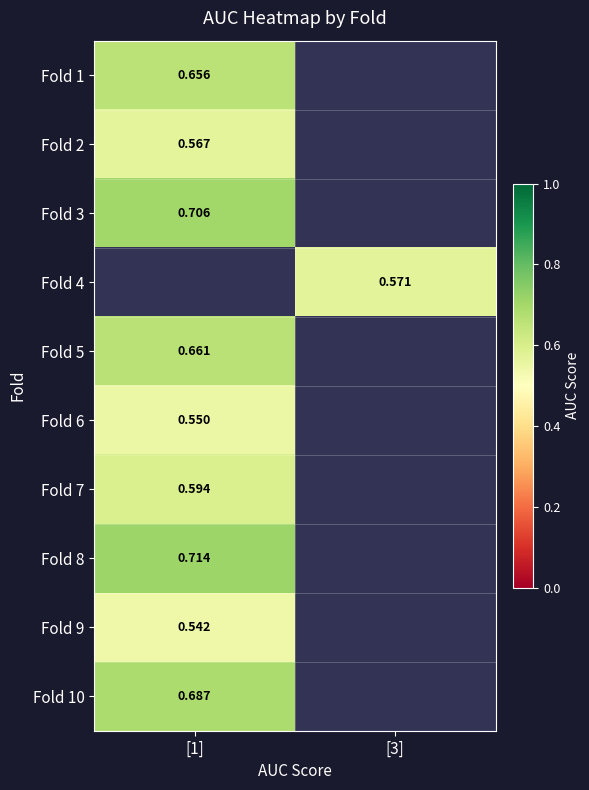

What is the maximum value shown in the chart?

0.7